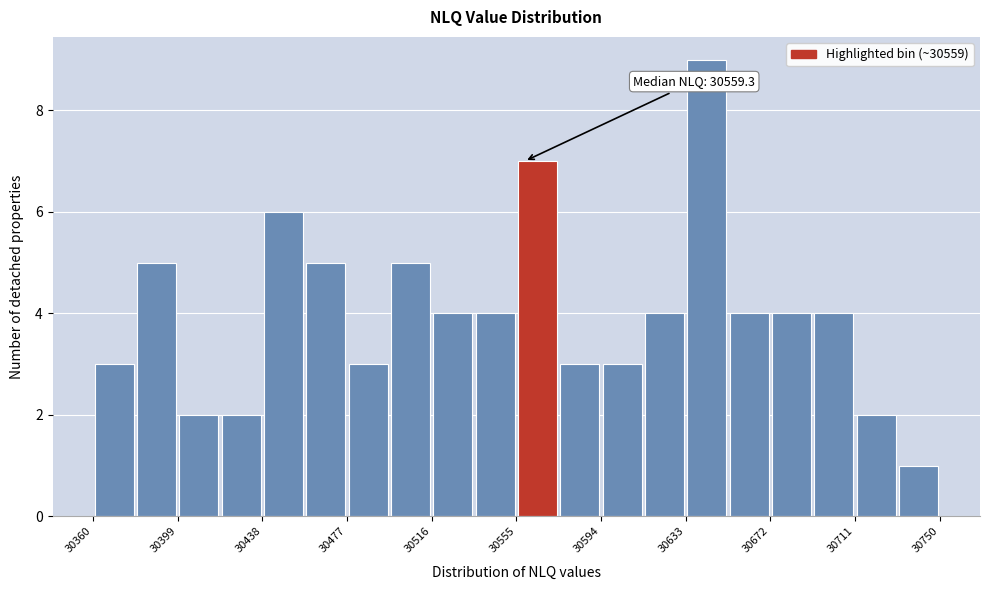

Read against the x-axis, roughly where is the centre of the tallest bar?

30645